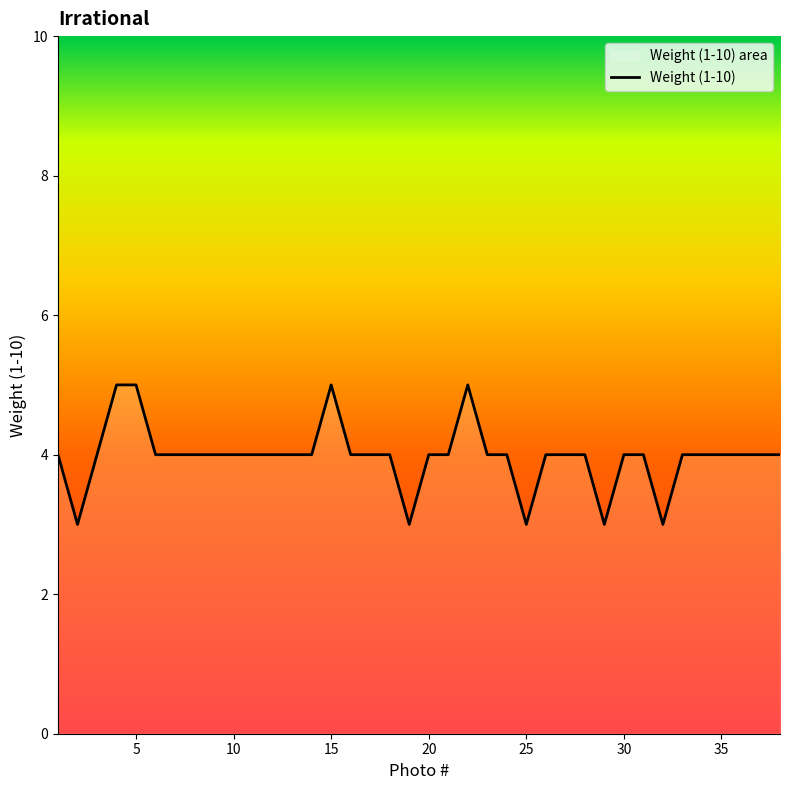

How many lines are shown in the chart?

1